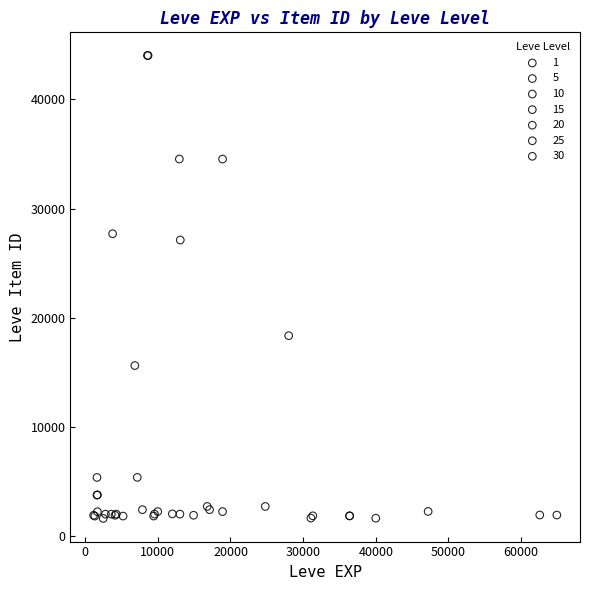

What are all the series names shown in the legend?

1, 5, 10, 15, 20, 25, 30